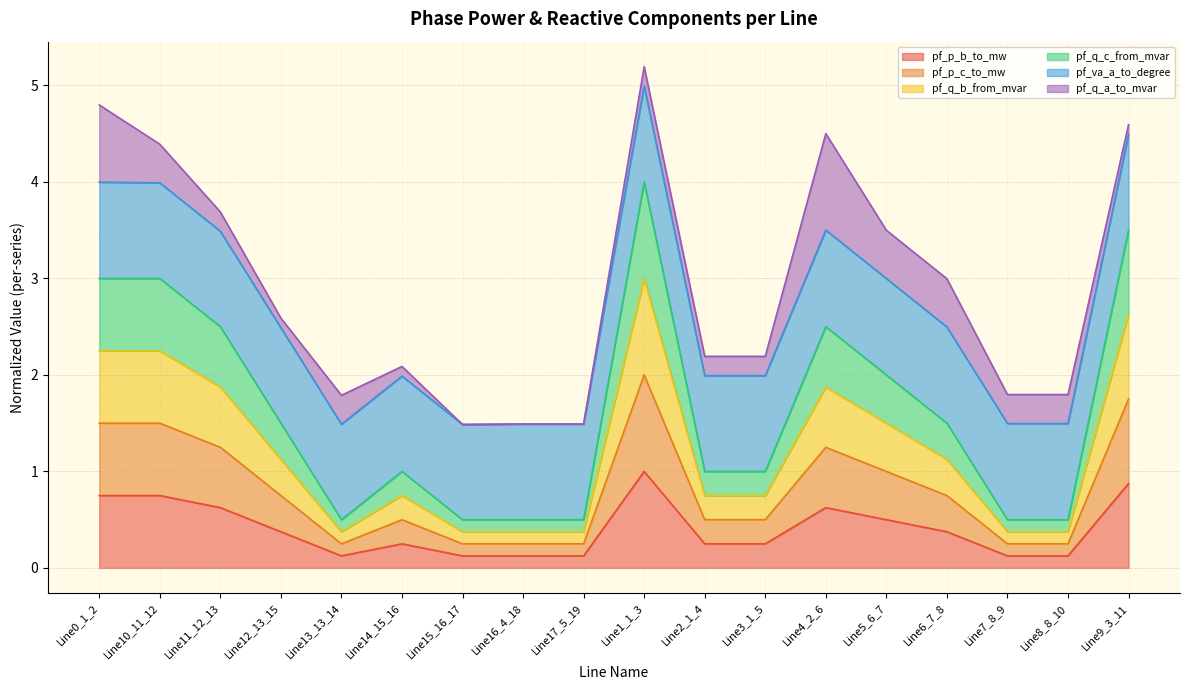

What is the total value across all series at Line11_12_13?

3.7